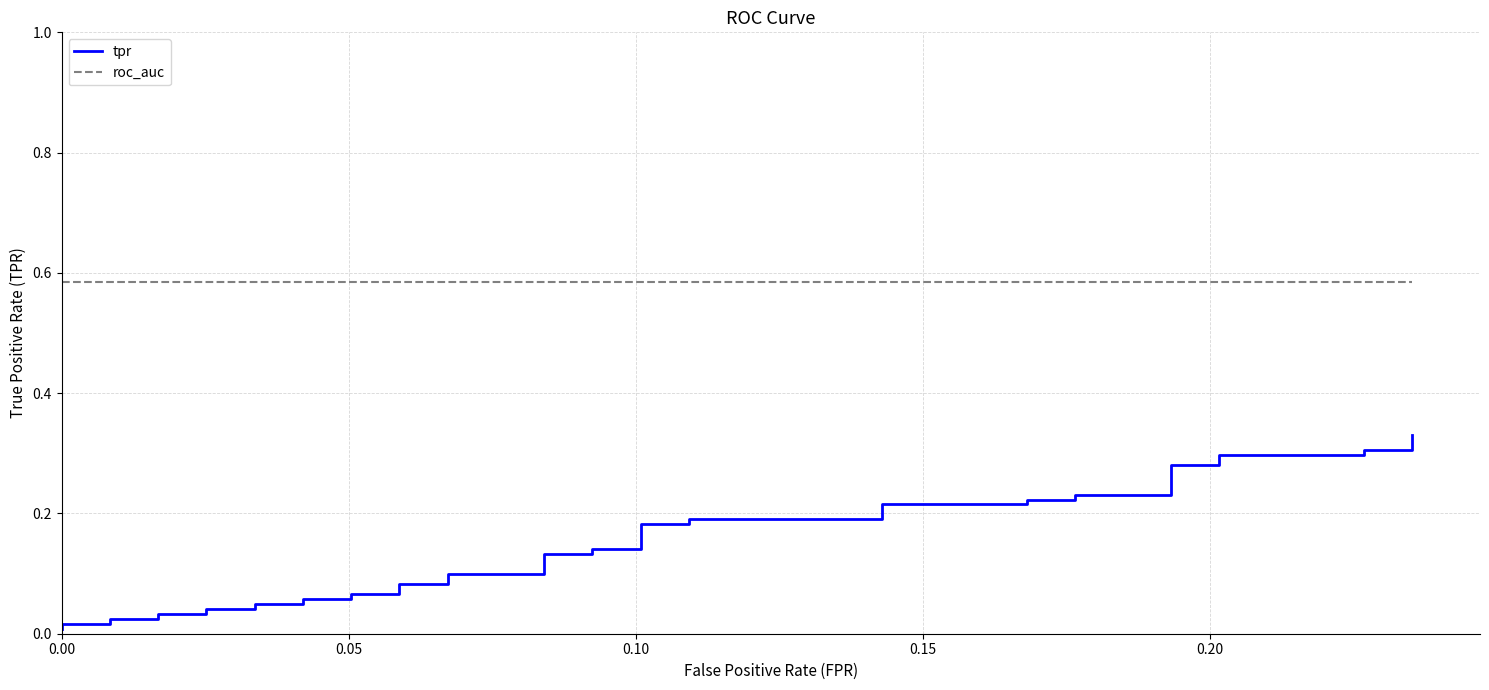

Reading left to right, transcribe all the data shown in this chart.

tpr: 0.0	0.0	0.0	0.0	0.0	0.0	0.0	0.0	0.0	0.0	0.0	0.1	0.1	0.1	0.1	0.1	0.1	0.1	0.1	0.1	0.1	0.1	0.1	0.2	0.2	0.2	0.2	0.2	0.2	0.2	0.2	0.2	0.2	0.3	0.3	0.3	0.3	0.3	0.3	0.3
roc_auc: 0.6	0.6	0.6	0.6	0.6	0.6	0.6	0.6	0.6	0.6	0.6	0.6	0.6	0.6	0.6	0.6	0.6	0.6	0.6	0.6	0.6	0.6	0.6	0.6	0.6	0.6	0.6	0.6	0.6	0.6	0.6	0.6	0.6	0.6	0.6	0.6	0.6	0.6	0.6	0.6